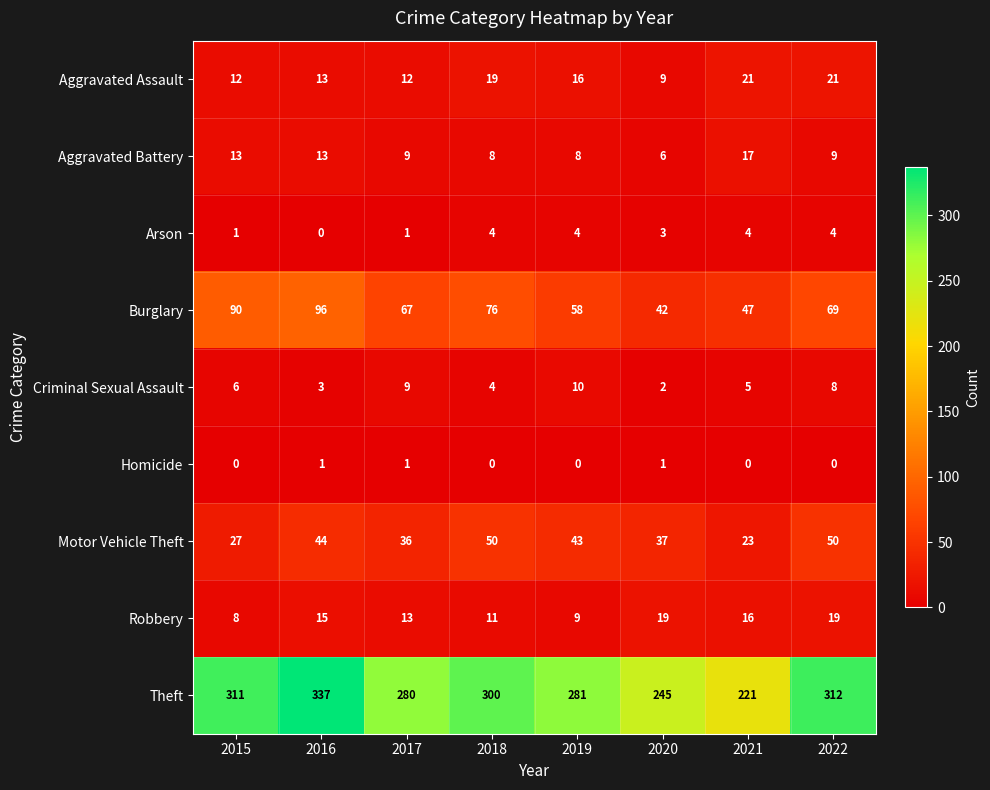

List the series in order of their peak value, highest first.

Theft, Burglary, Motor Vehicle Theft, Aggravated Assault, Robbery, Aggravated Battery, Criminal Sexual Assault, Arson, Homicide